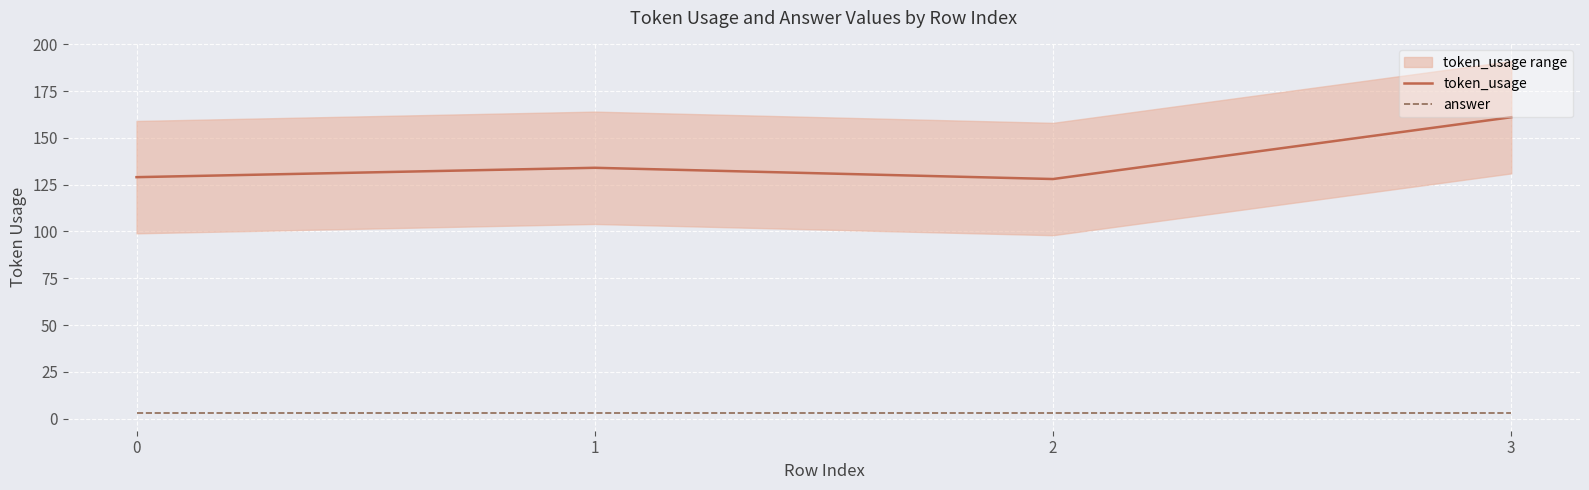

How many values in the token_usage series are below 134?

2